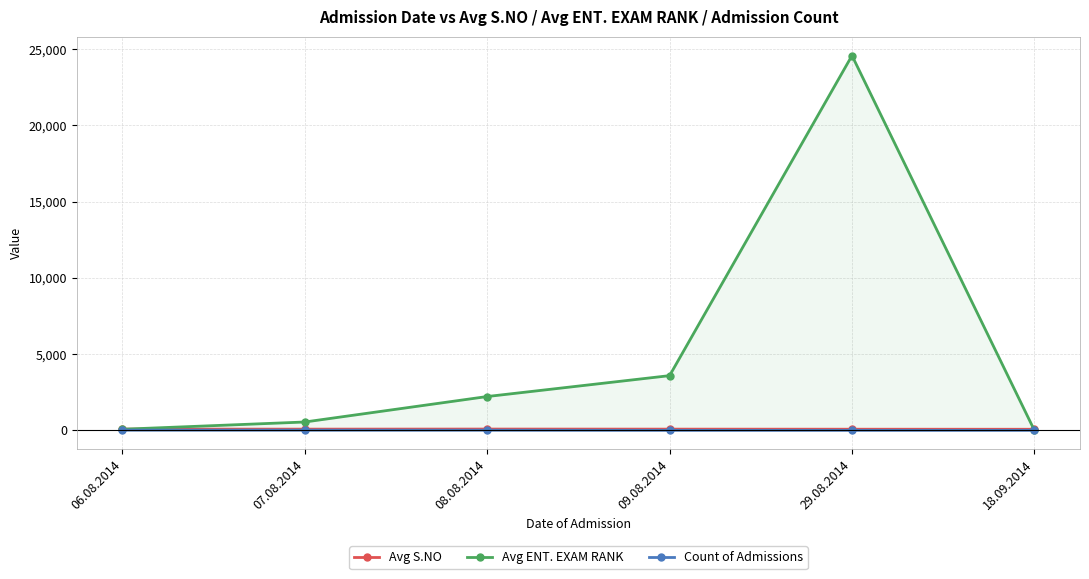

What is the label of the 5th point from the left?

29.08.2014